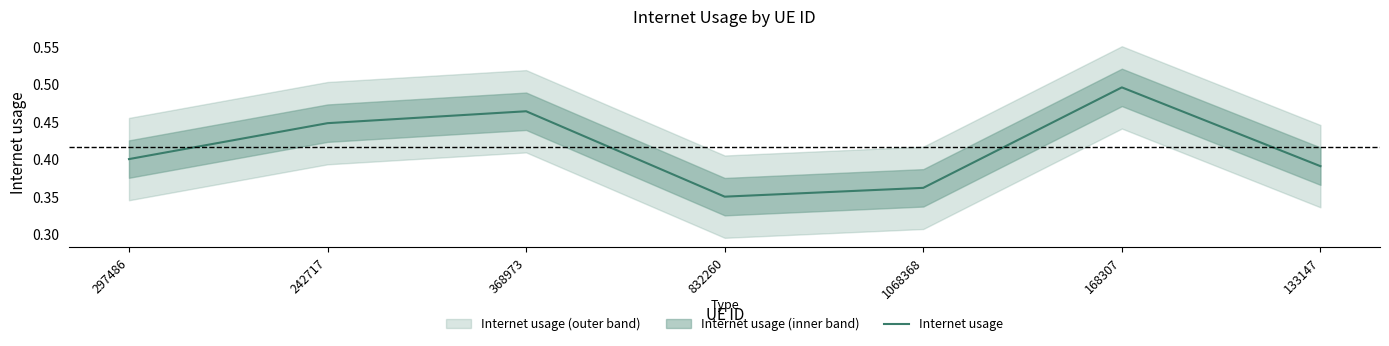

Count the number of categories in the chart.

7